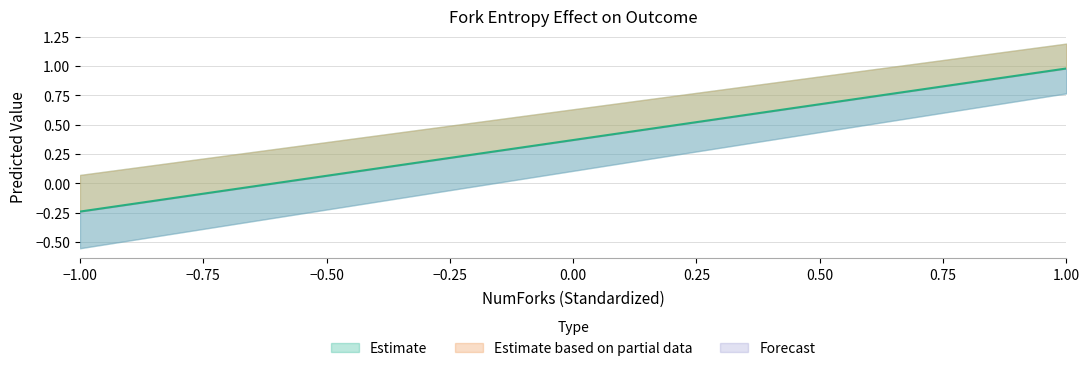

At how many categories does at least one series exceed 0?

21